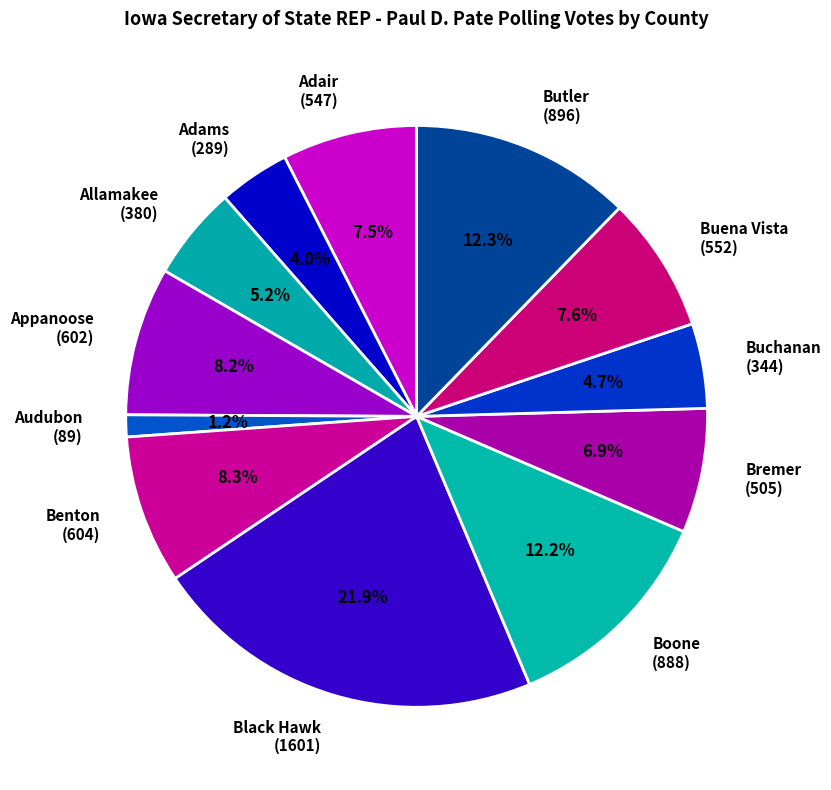

How many segments does this pie chart have?

12